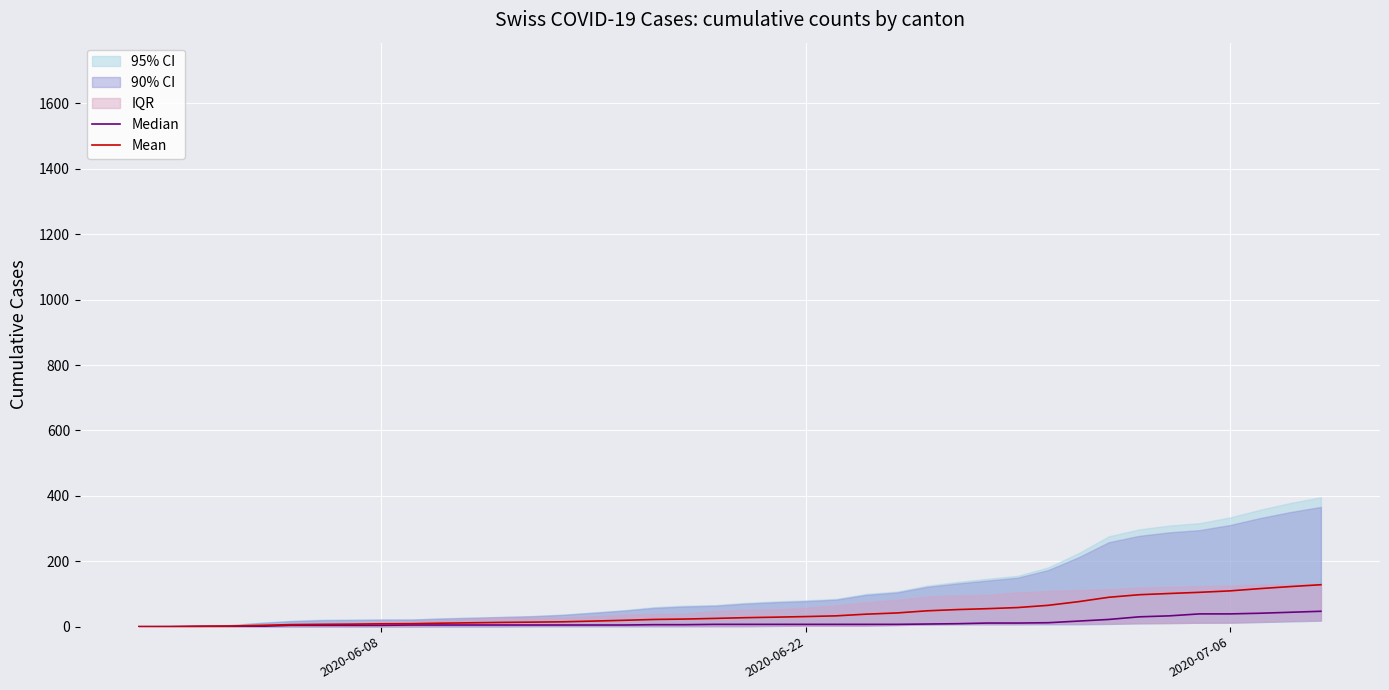

What is the average value of the Median series?

12.1